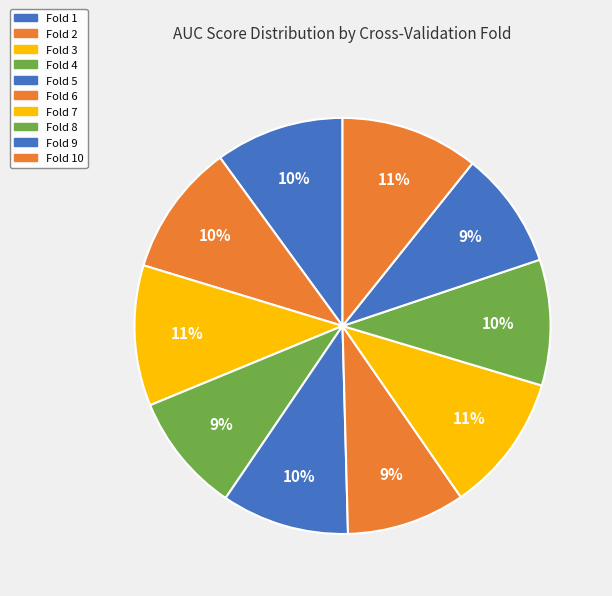

To the nearest percent, what is the average slice percentage?

10%